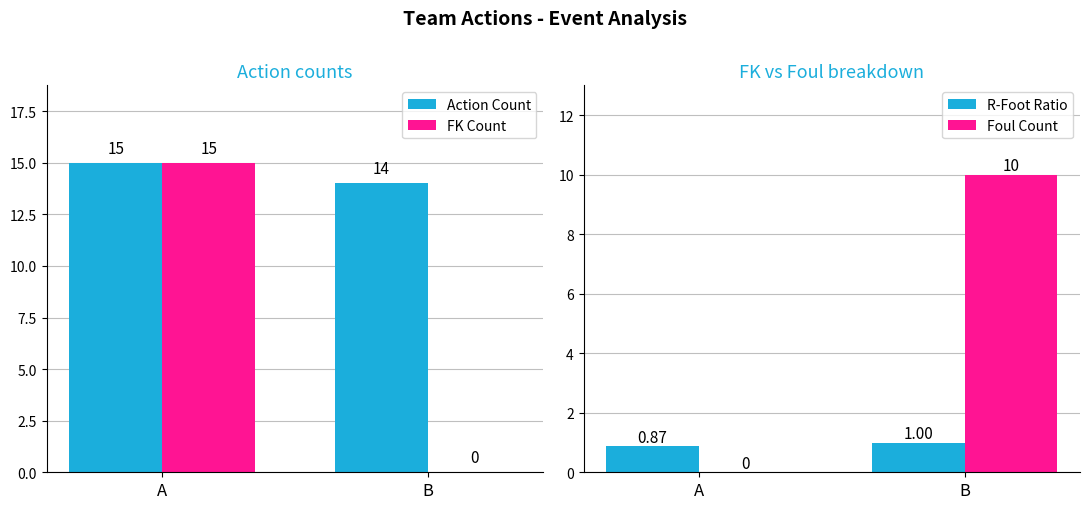

Which series has the largest total across all categories?

Action Count